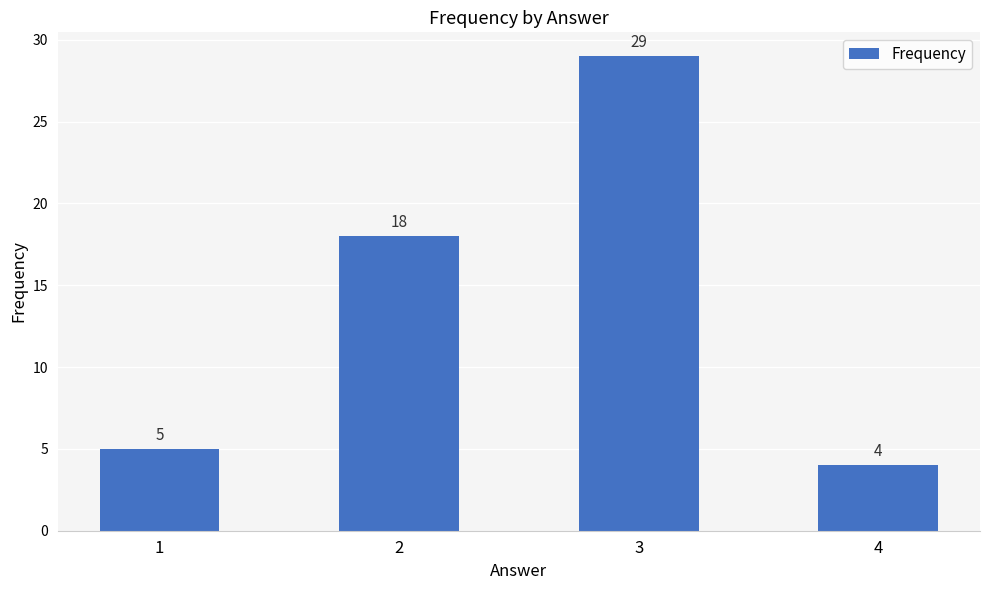

How many data points are less than 18?

2